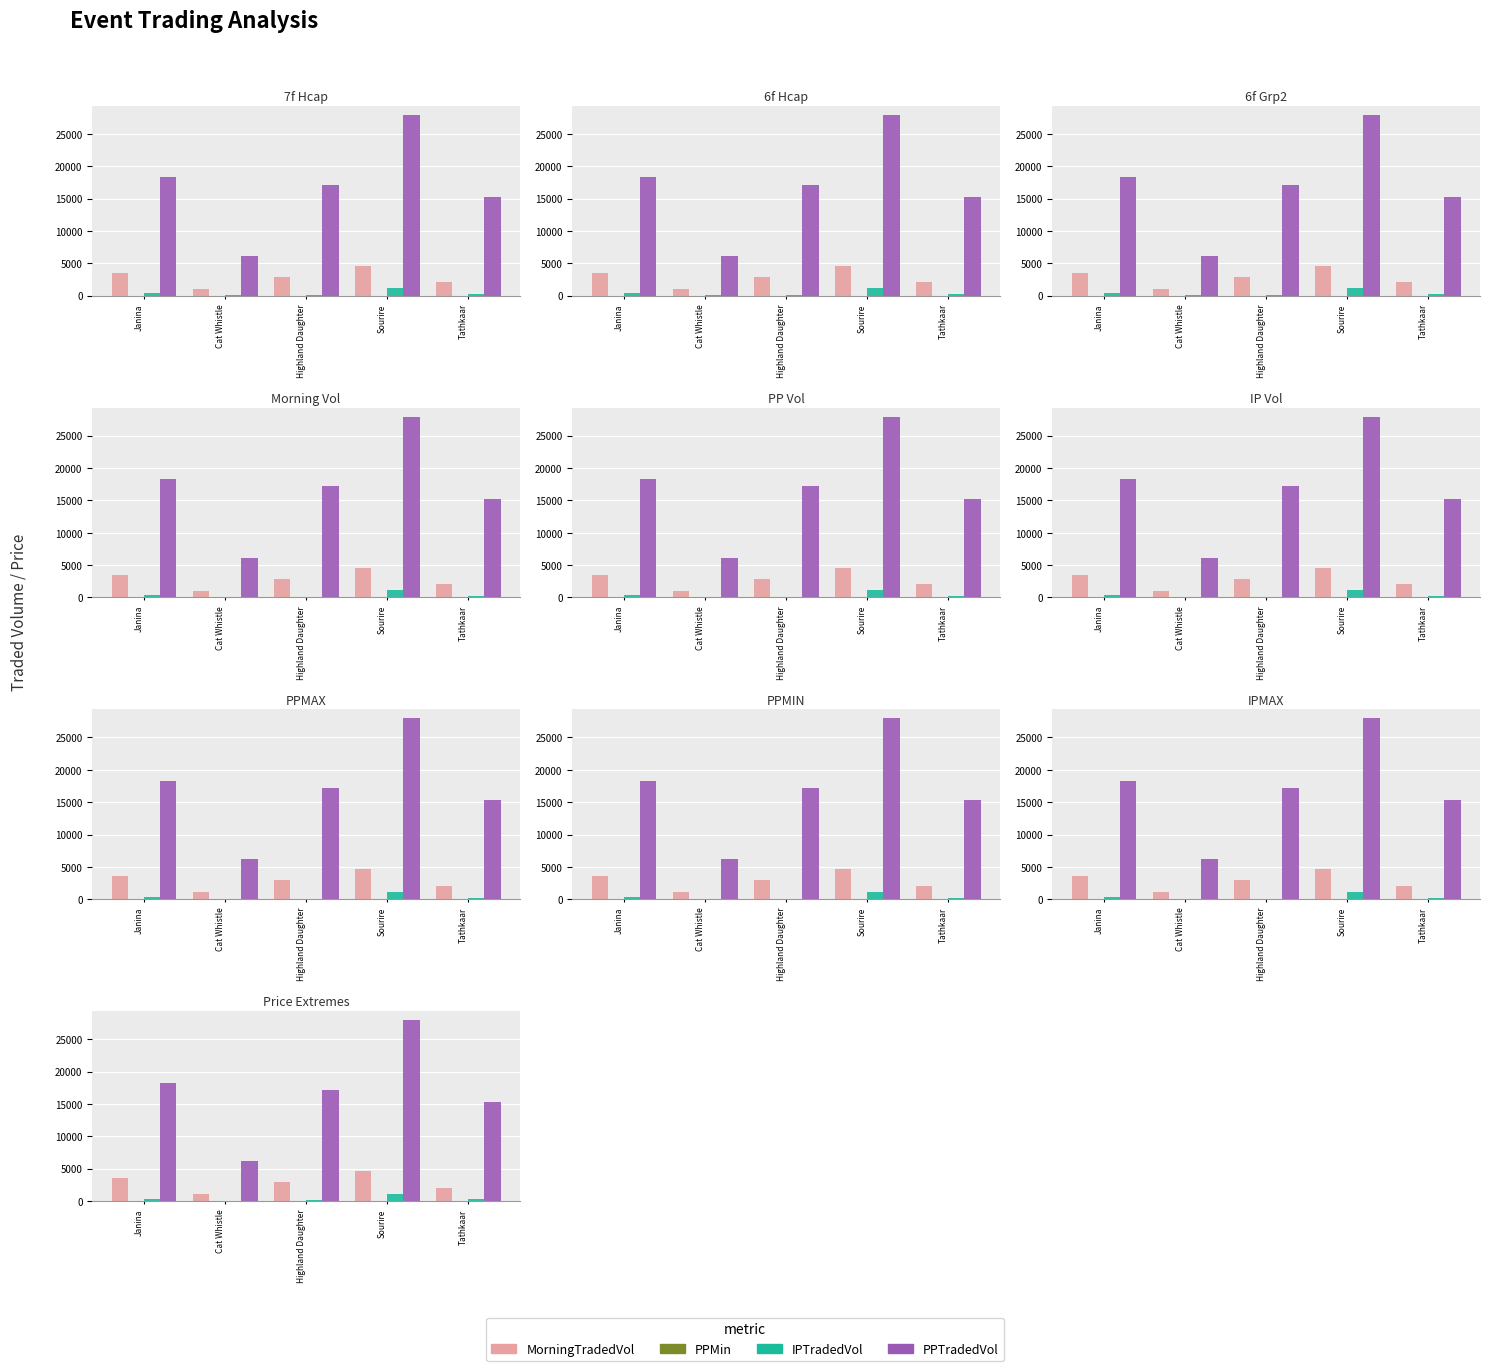

What are all the series names shown in the legend?

MorningTradedVol, PPMin, IPTradedVol, PPTradedVol